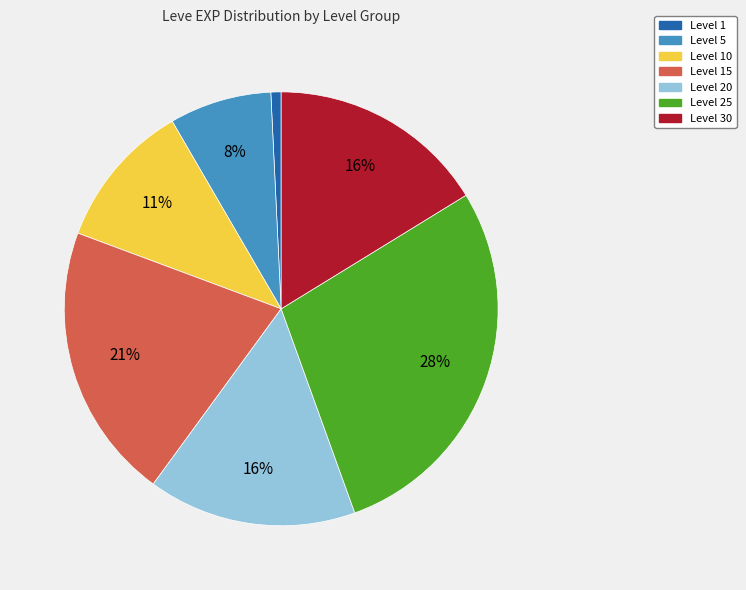

Is there any slice that represents more than half of the pie?

No